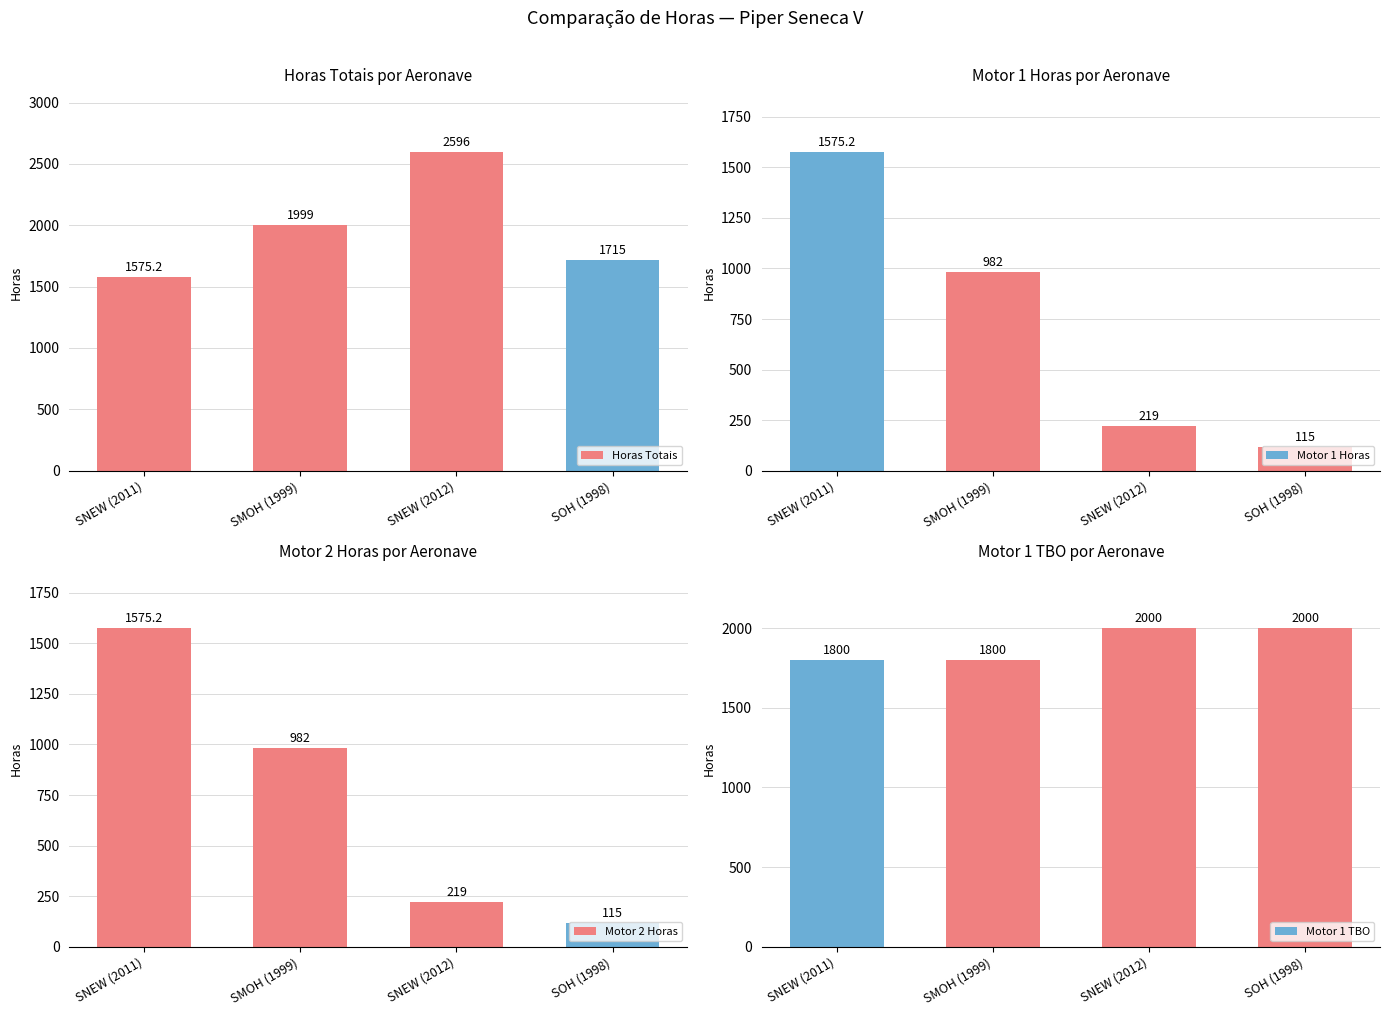

What is the difference between the second highest and second lowest values in the Motor 2 Horas series?

763.0